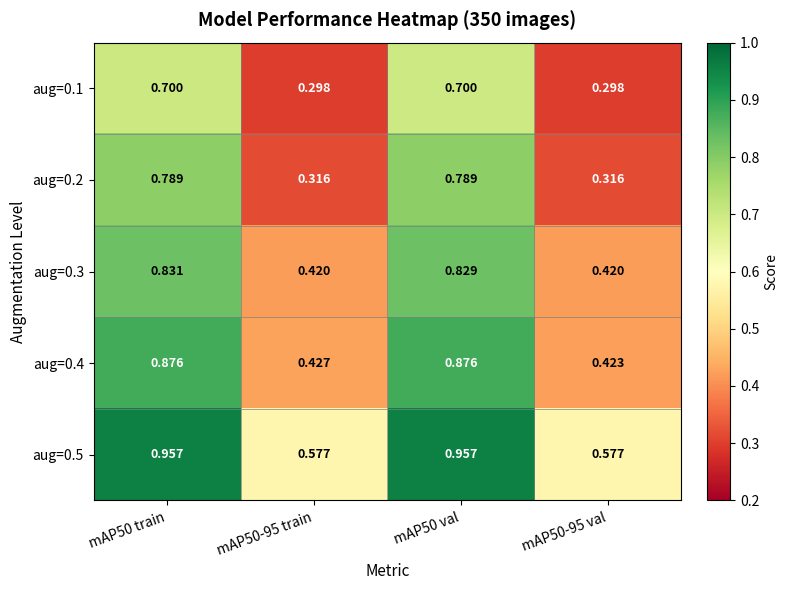

Is the value of aug=0.4 at mAP50-95 train greater than the value of aug=0.1 at mAP50 val?

No